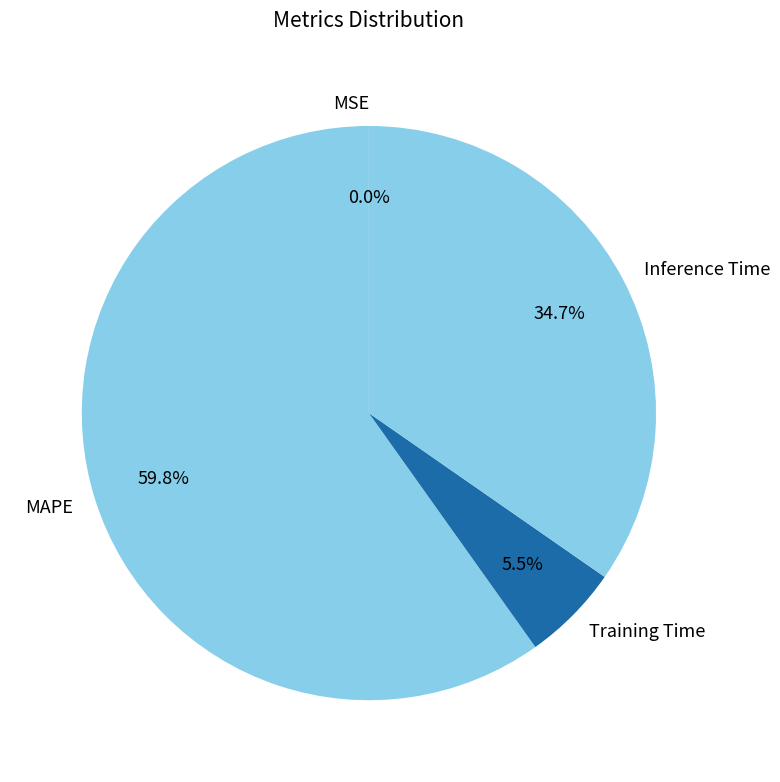

Which has a higher value, Inference Time or Training Time?

Inference Time